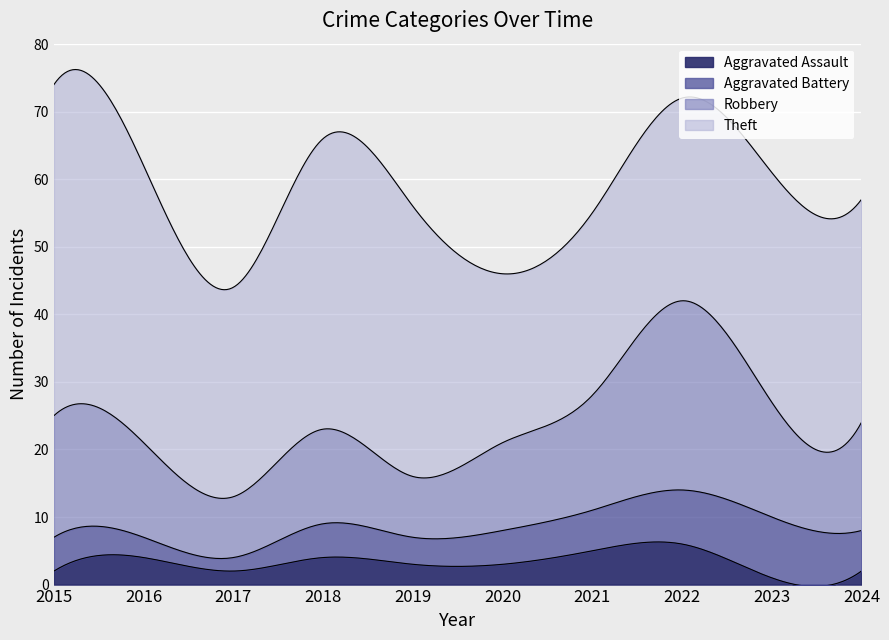

What is the value of the Aggravated Battery point at the 4th from the left?

5